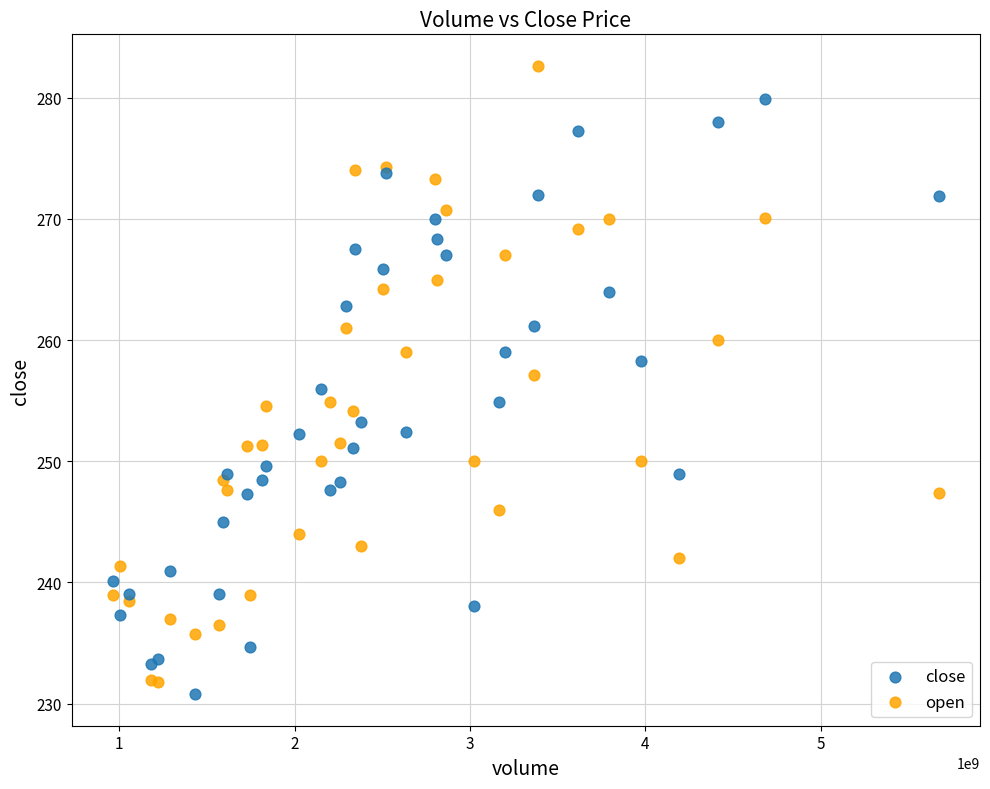

Which series contains the highest Y value?

open